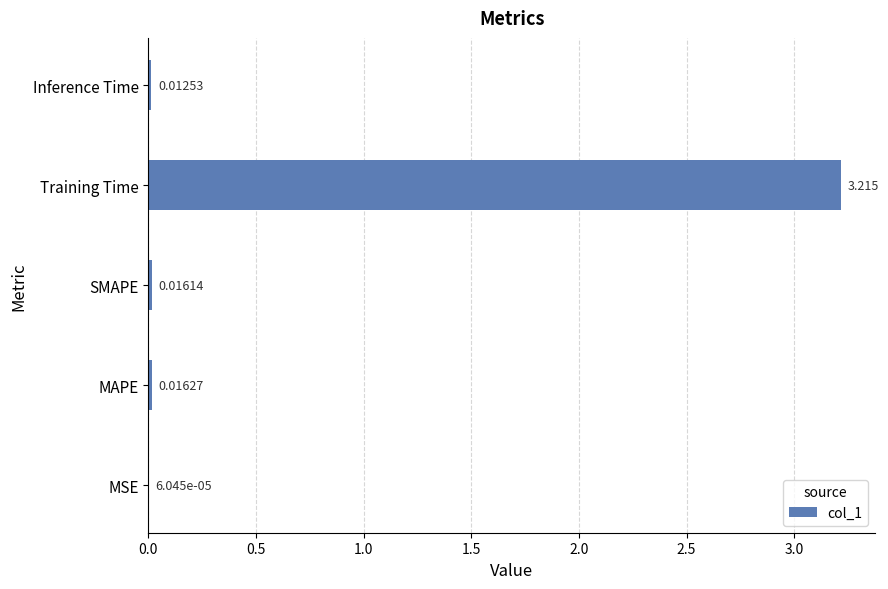

Which category has the highest value across all series?

Training Time